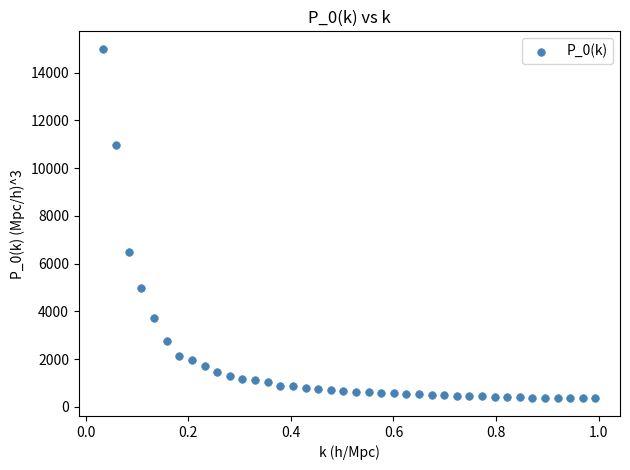

What is the range of X values (max minus min)?

1.0